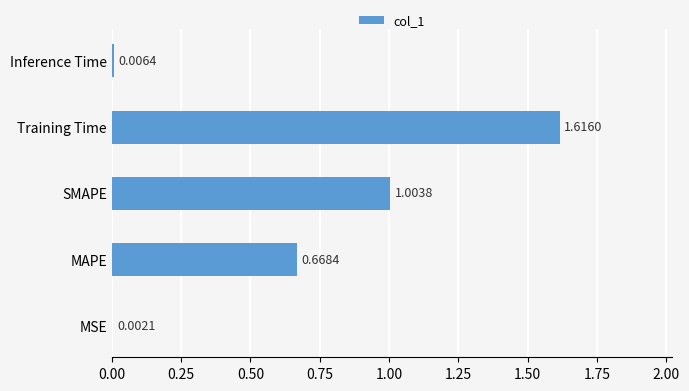

At which category does the chart reach its peak across all series?

Training Time